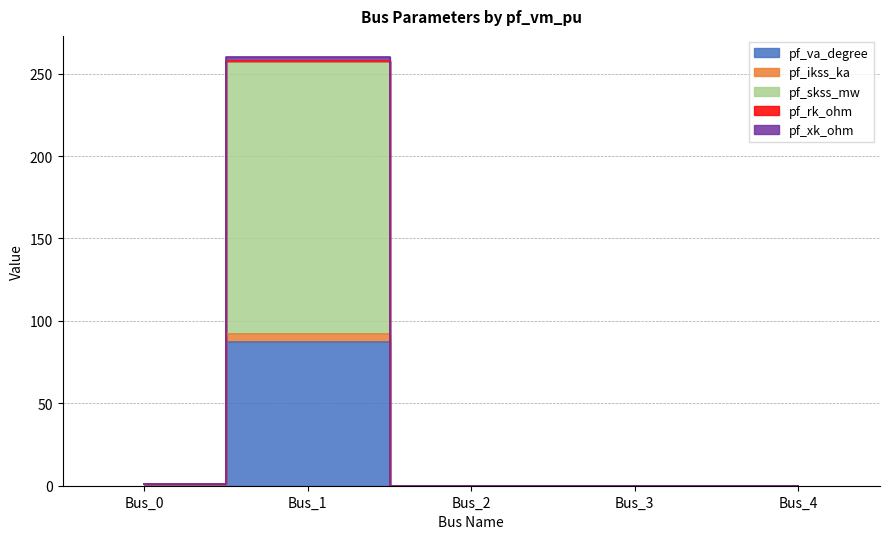

At which label is pf_rk_ohm closest to 128?

Bus_0